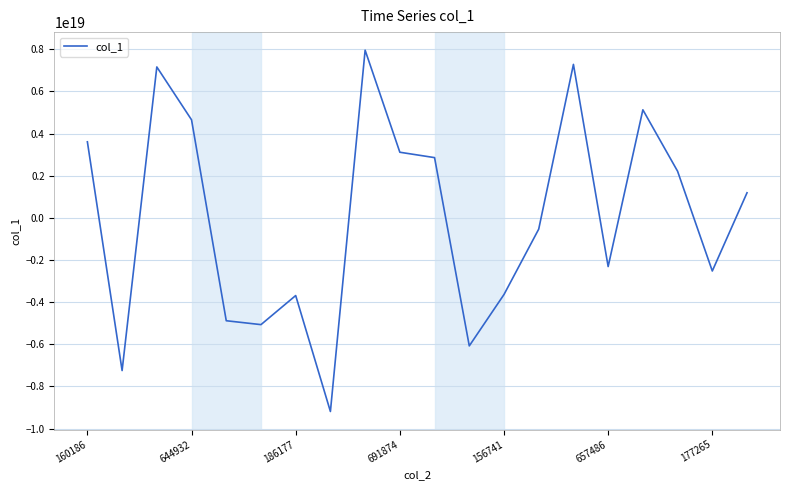

Reading left to right, extract all data points from this chart.

3609702211244209664	-7248220712047955968	7163052711195830272	4653623535875097600	-4883218708576929792	-5067875121546891264	-3687611654389407744	-9191329611777377280	7959123006683418624	3114714082605690368	2859204480452183552	-6077802627093921792	-3638436011084835328	-534861346609424064	7284096630086078464	-2311512047685239808	5128628317898480640	2212726880023593984	-2522782950008068096	1190295349897164800